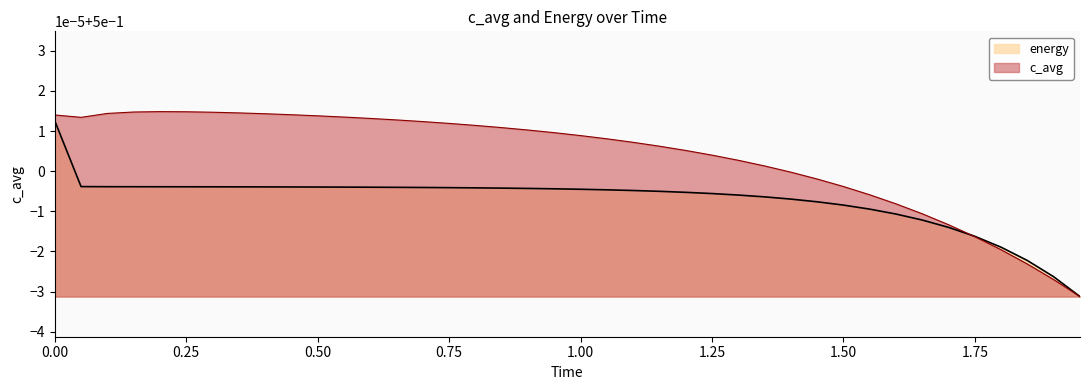

Which series has the largest total across all categories?

c_avg